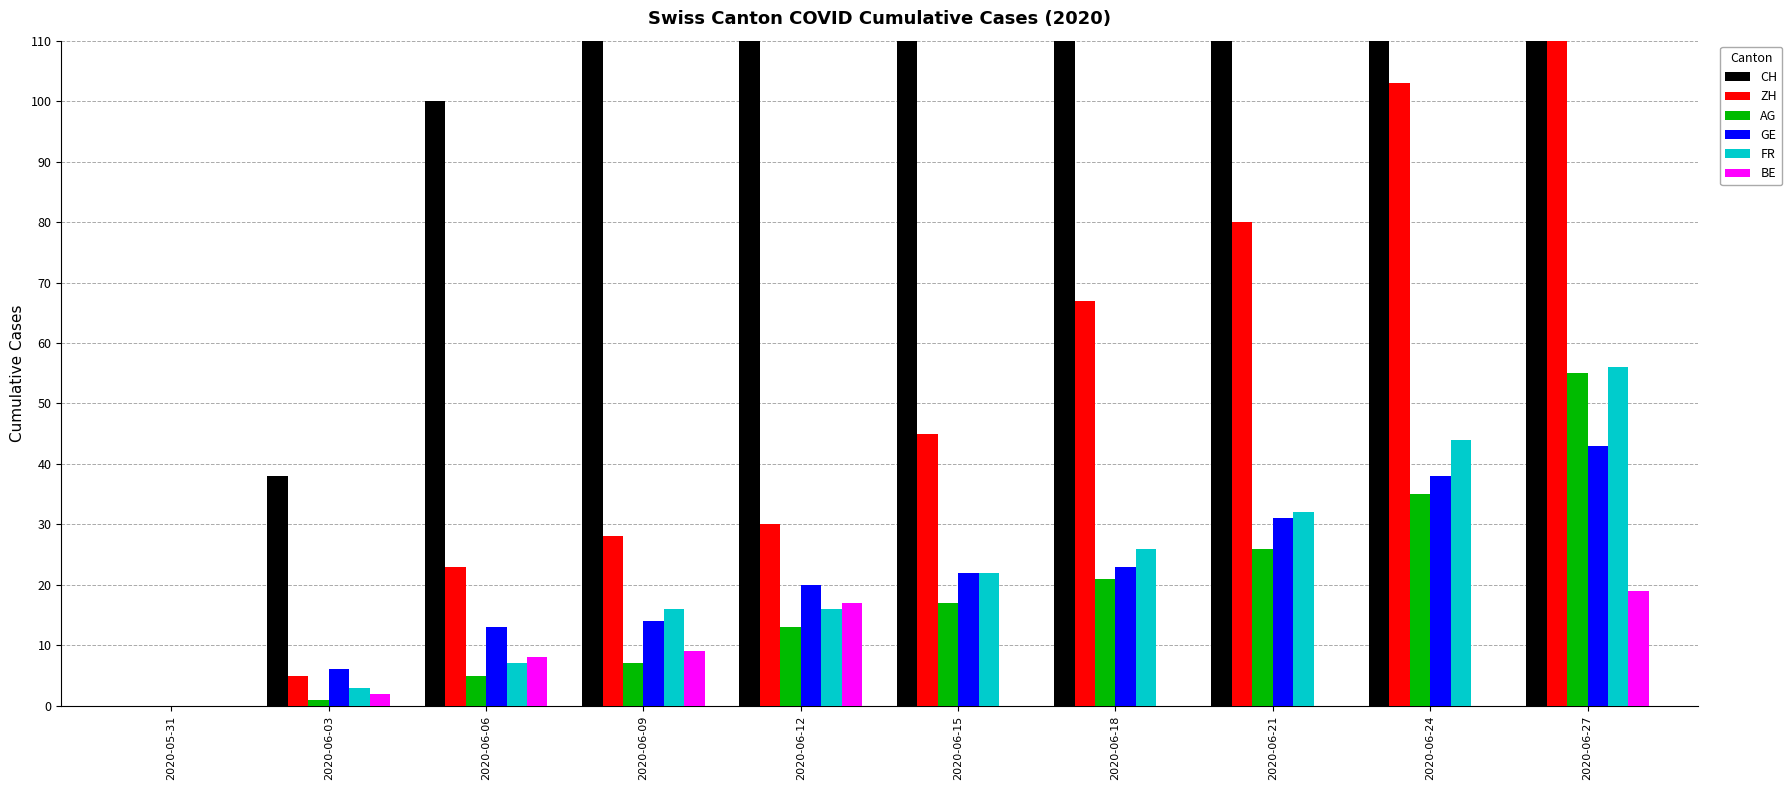

What are all the series names shown in the legend?

CH, ZH, AG, GE, FR, BE